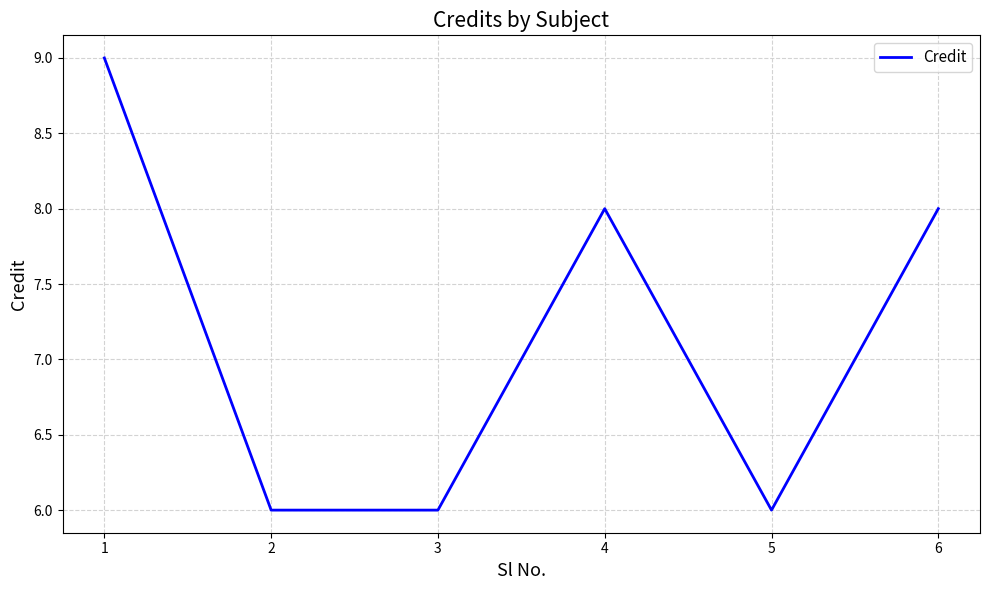

True or false: the data shows 8 at 6.

True